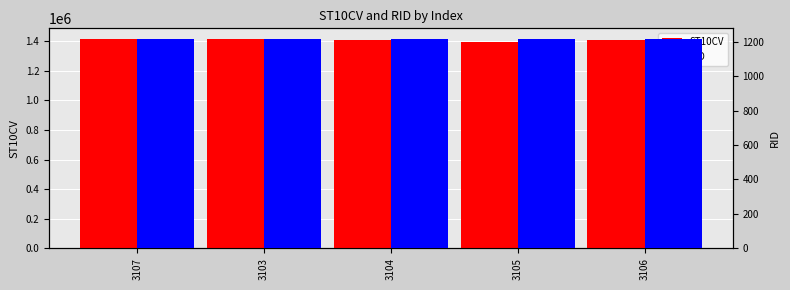

Rank the series by their maximum value, from highest to lowest.

ST10CV, RID